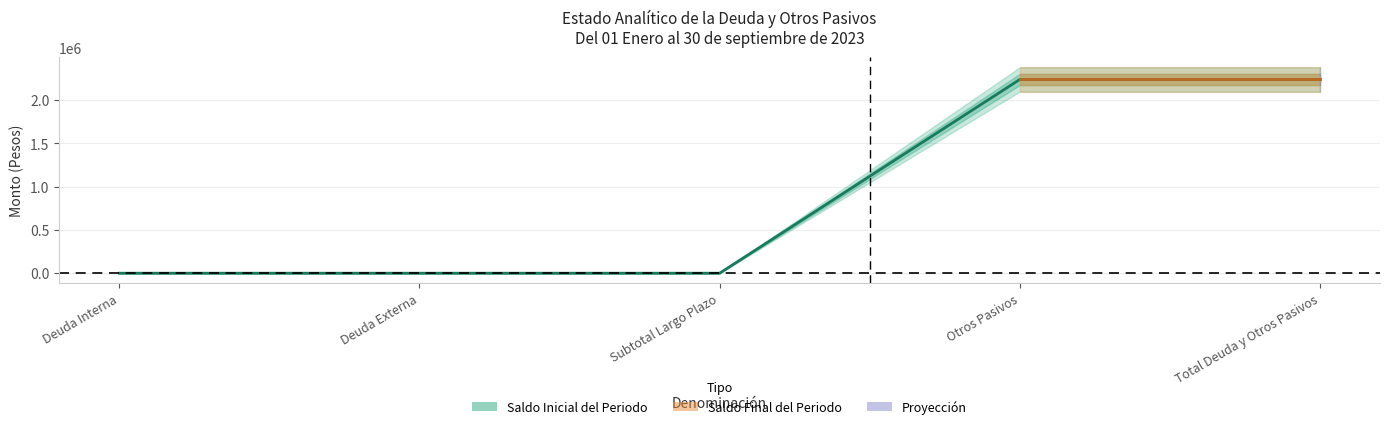

Rank the categories by value from lowest to highest.

Deuda Interna, Deuda Externa, Subtotal Largo Plazo, Otros Pasivos, Total Deuda y Otros Pasivos